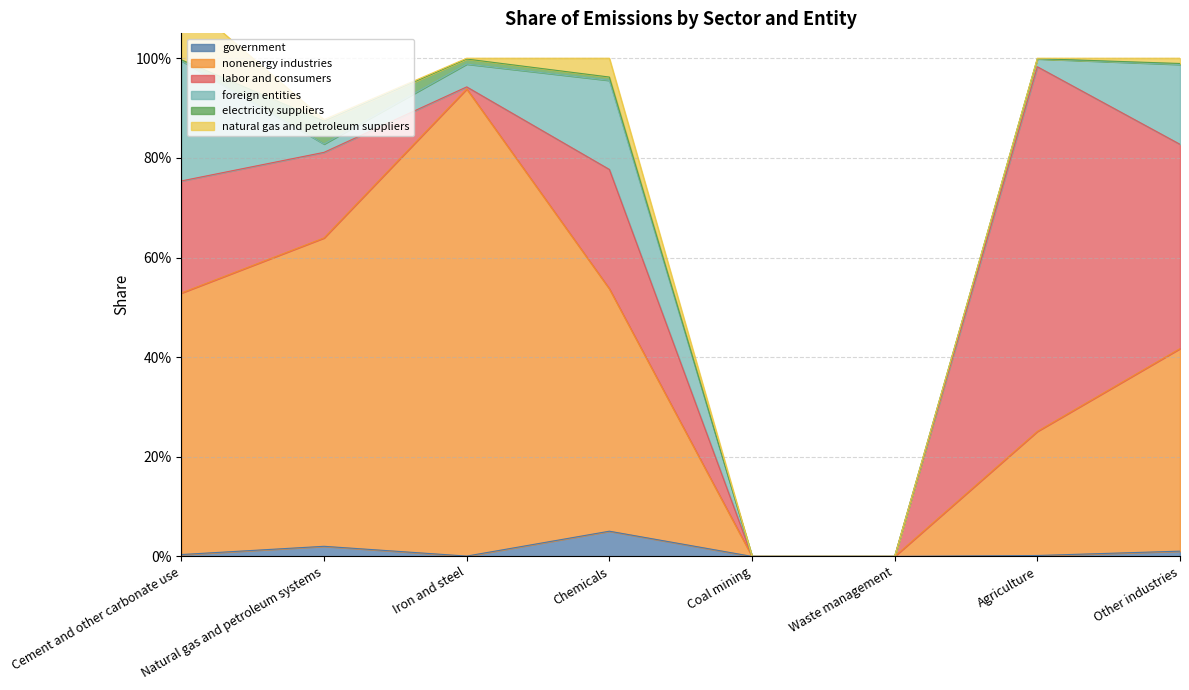

Which series changed the most between Iron and steel and Coal mining?

nonenergy industries